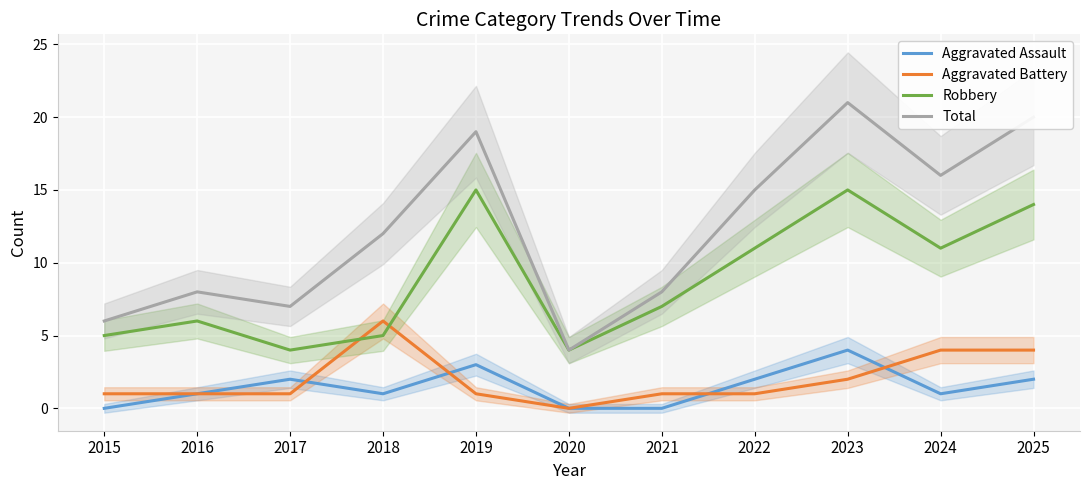

What is the difference between the highest and lowest values at 2018?

11